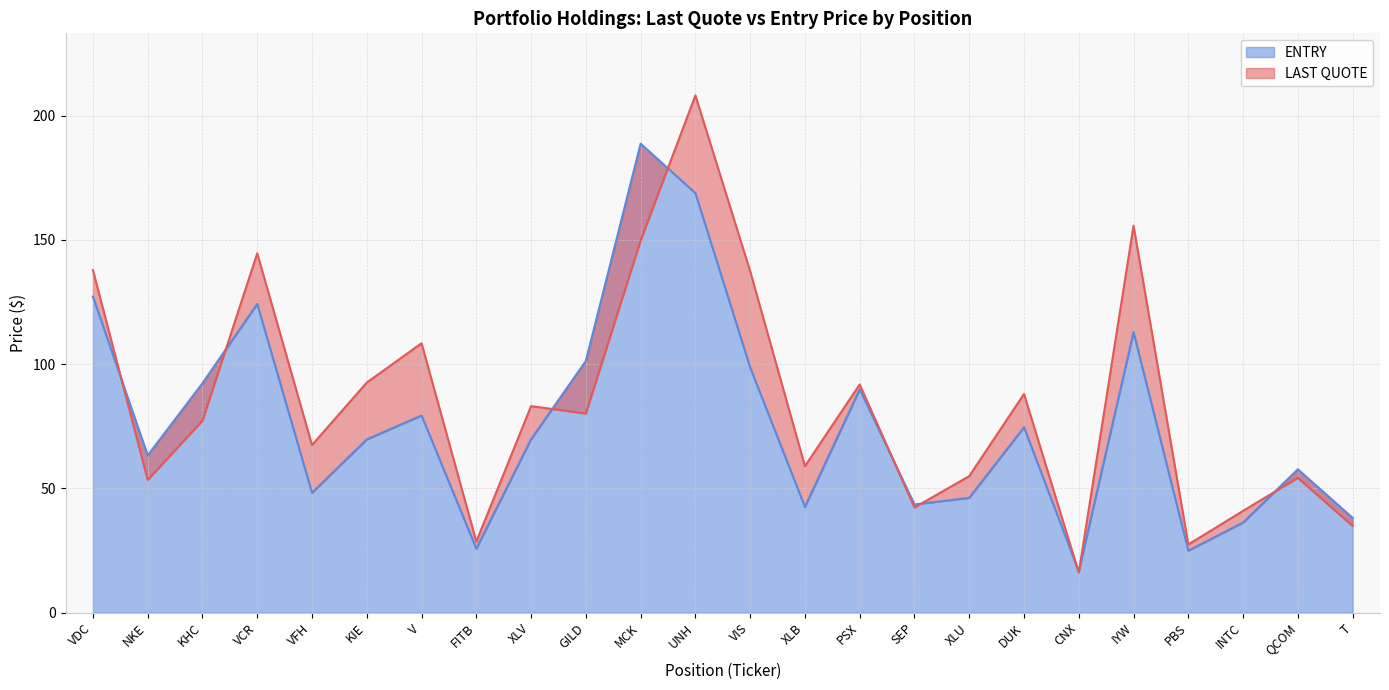

Is it true that LAST QUOTE equals 11.0 at FITB?

False